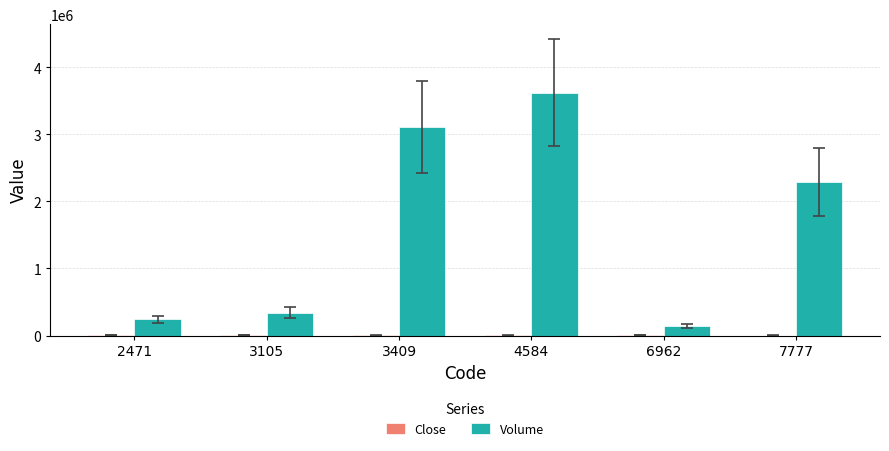

Which series has the largest total across all categories?

Volume